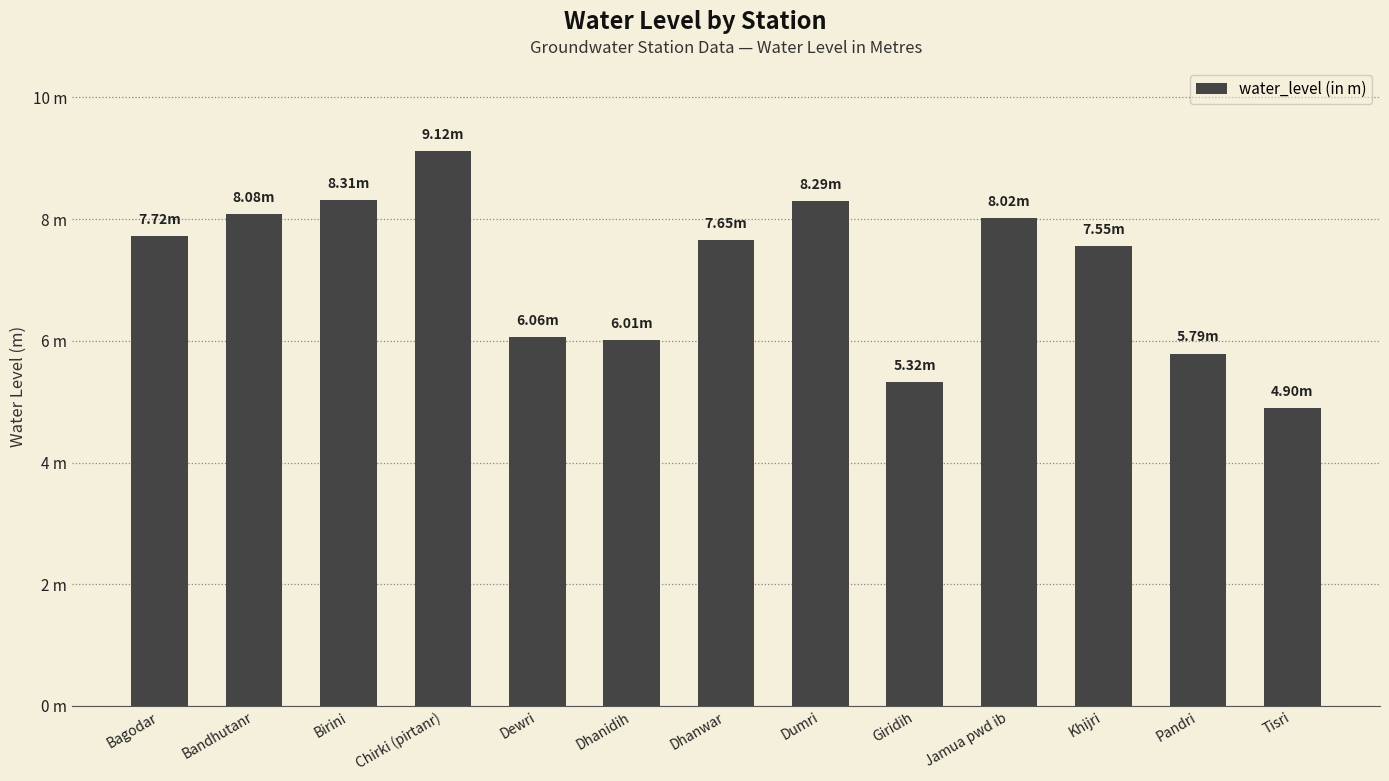

Where is the data nearest to the value 7?

Khijri